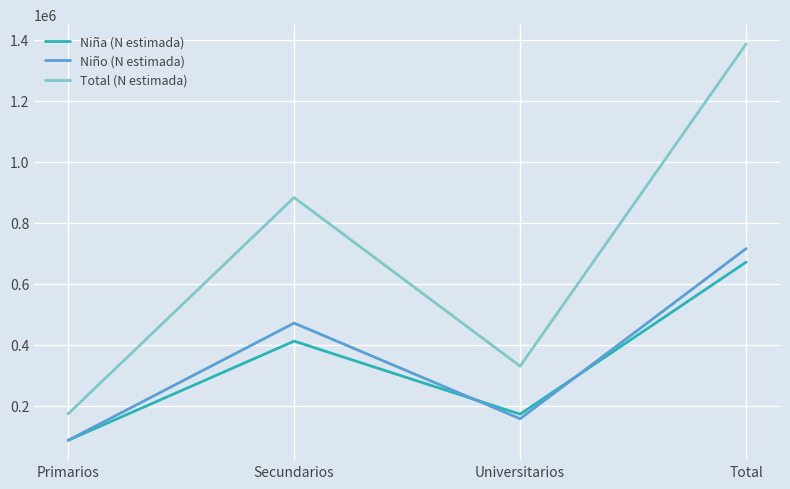

The Niño (N estimada) series shows 195642 at Total. True or false?

False